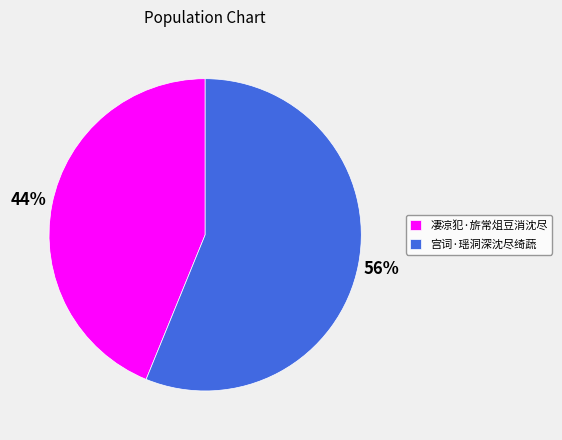

Does 宫词·瑶洞深沈尽绮蔬 represent more than half of the total?

Yes